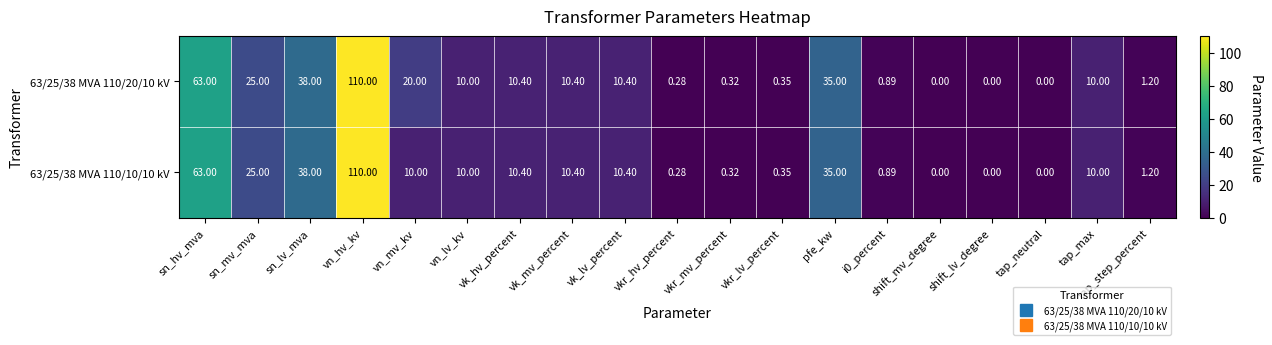

At which category is the sum across all series the highest?

vn_hv_kv